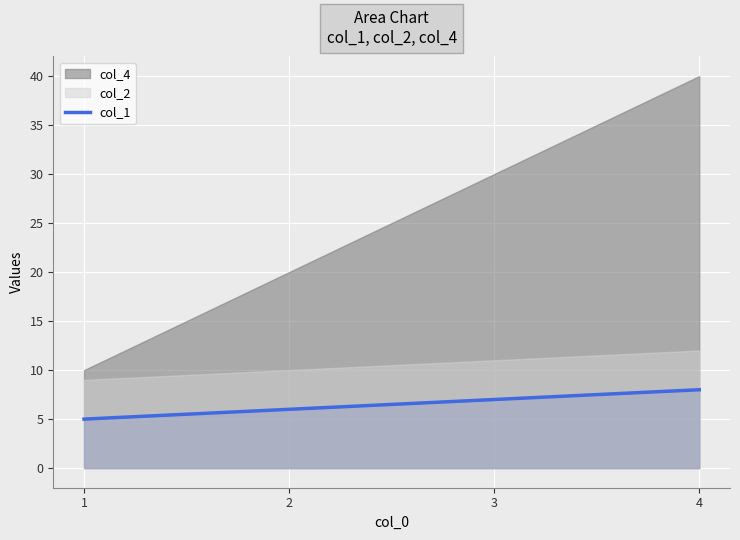

What is the sum of the values at 2 and 3?

13